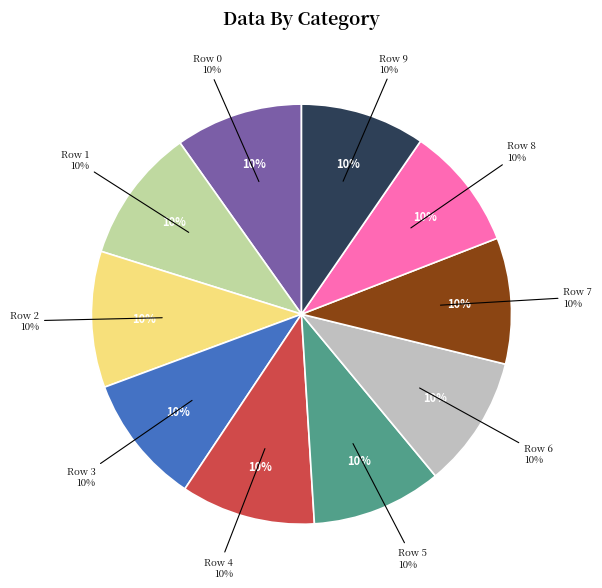

To the nearest percent, what portion does 8 represent?

10%